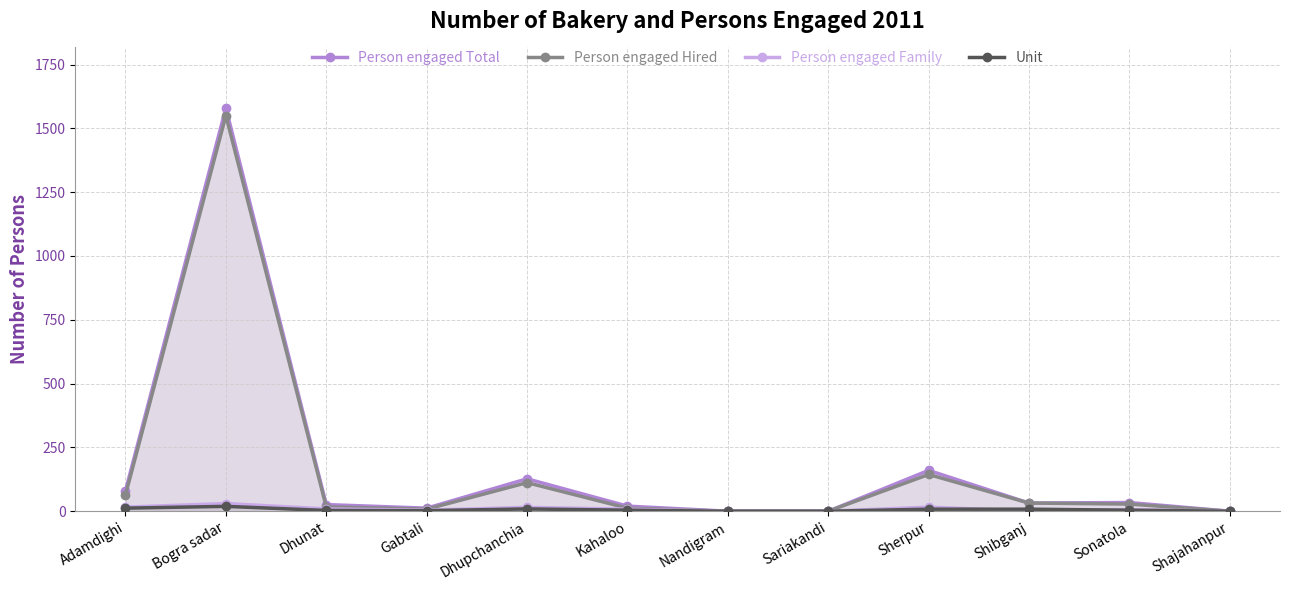

Reading right to left, extract all data points from this chart.

Person engaged Total: Shajahanpur=0	Sonatola=34	Shibganj=32	Sherpur=160	Sariakandi=0	Nandigram=0	Kahaloo=20	Dhupchanchia=127	Gabtali=12	Dhunat=26	Bogra sadar=1580	Adamdighi=80
Person engaged Hired: Shajahanpur=0	Sonatola=28	Shibganj=32	Sherpur=144	Sariakandi=0	Nandigram=0	Kahaloo=12	Dhupchanchia=112	Gabtali=8	Dhunat=17	Bogra sadar=1550	Adamdighi=64
Person engaged Family: Shajahanpur=0	Sonatola=6	Shibganj=0	Sherpur=16	Sariakandi=0	Nandigram=0	Kahaloo=8	Dhupchanchia=15	Gabtali=4	Dhunat=9	Bogra sadar=30	Adamdighi=16
Unit: Shajahanpur=0	Sonatola=4	Shibganj=8	Sherpur=8	Sariakandi=0	Nandigram=0	Kahaloo=4	Dhupchanchia=9	Gabtali=2	Dhunat=3	Bogra sadar=19	Adamdighi=12